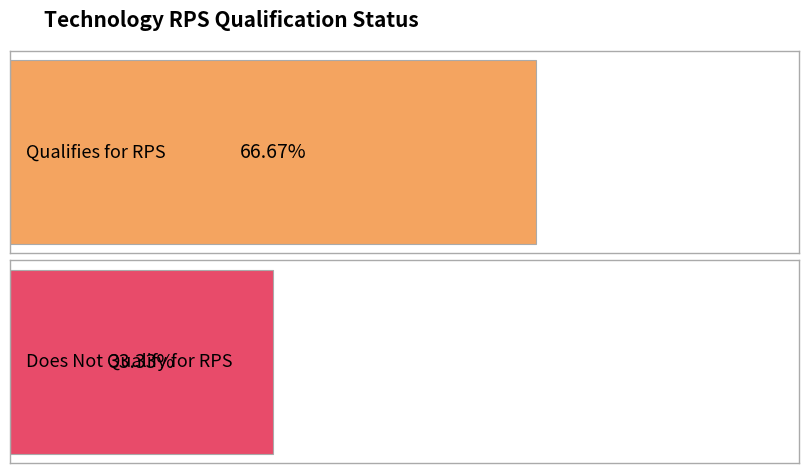

Are the bars grouped side by side (vs. stacked)?

No